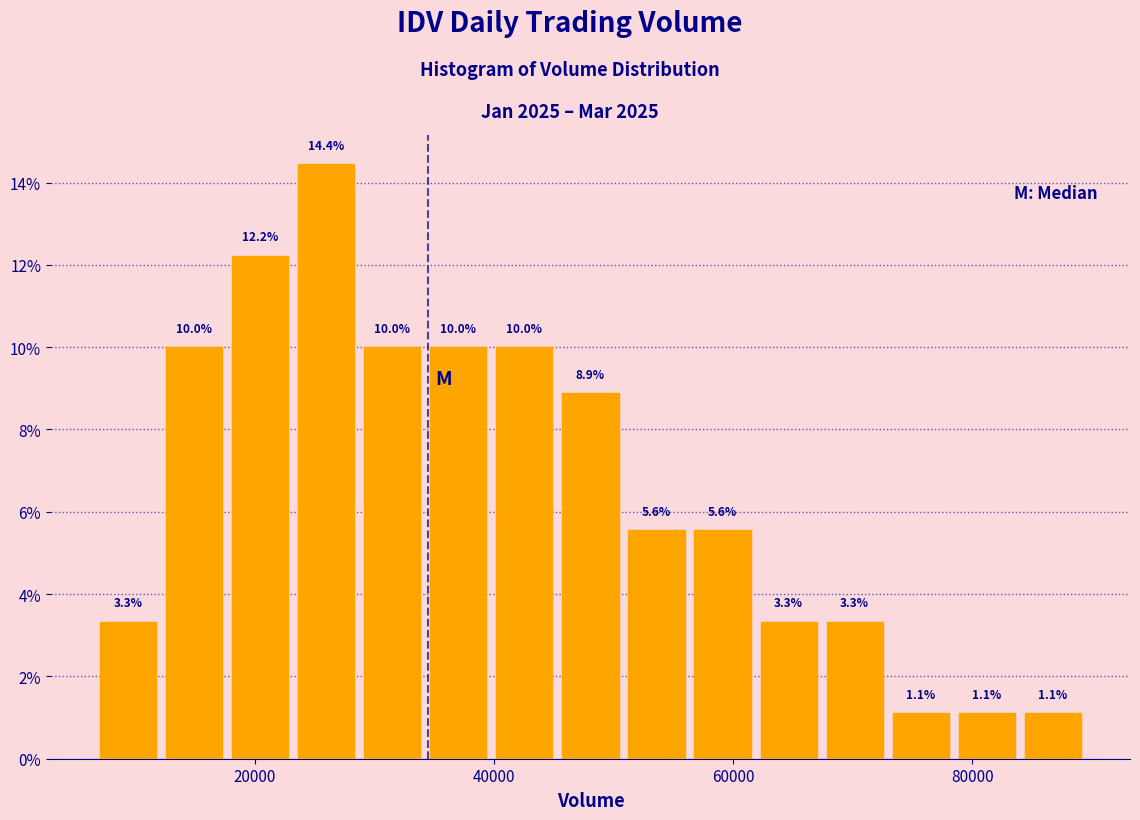

Around what value on the x-axis is the tallest bar? Give the approximate position of its centre, as read against the axis.

26000